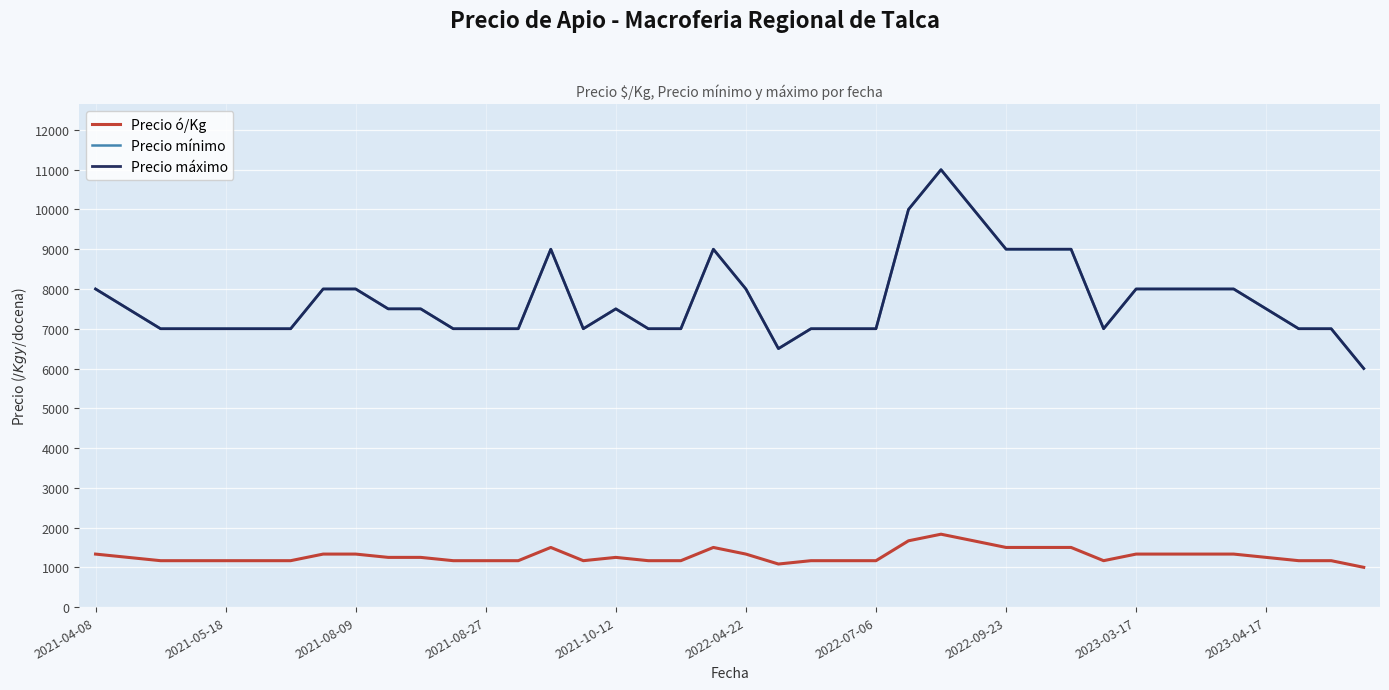

What is the difference between the maximum and minimum values in the Precio ó/Kg series?

833